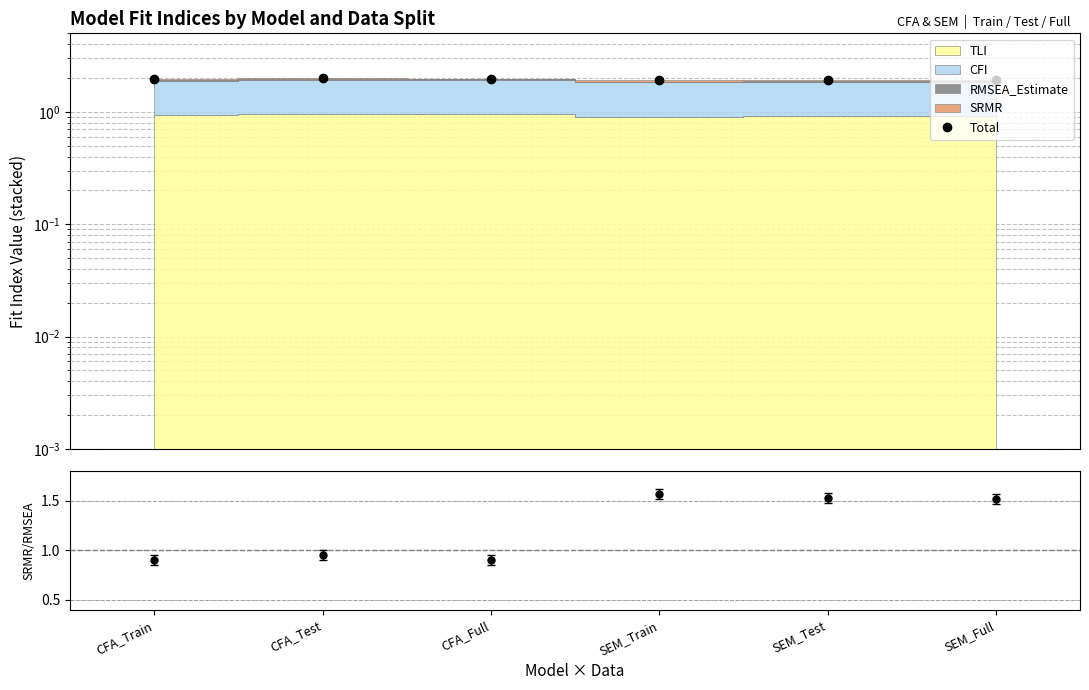

Where is the first local minimum?

SEM_Train